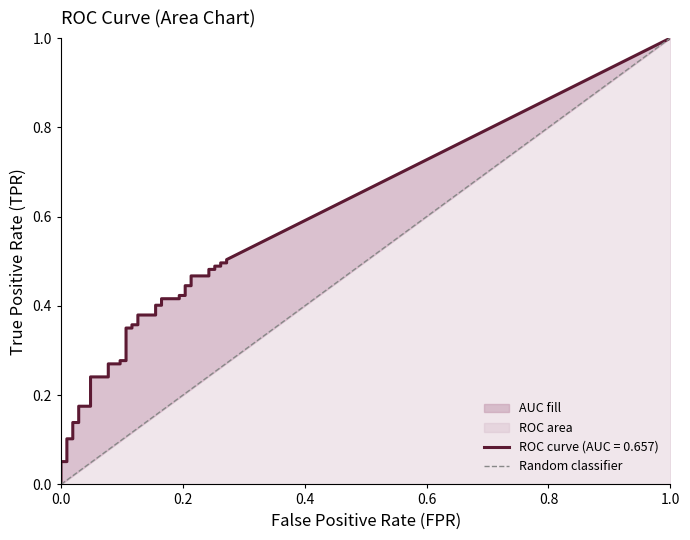

What is the difference between the maximum and minimum values?

1